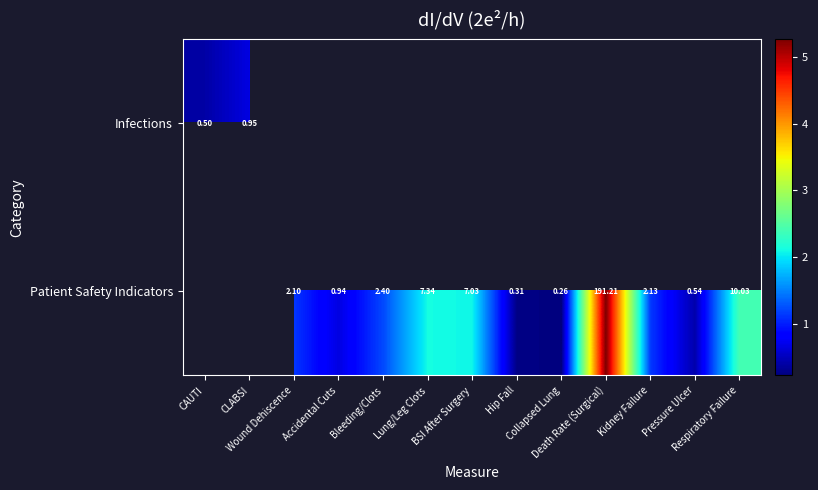

Is the value of Patient Safety Indicators at Wound Dehiscence greater than the value of Infections at Pressure Ulcer?

No